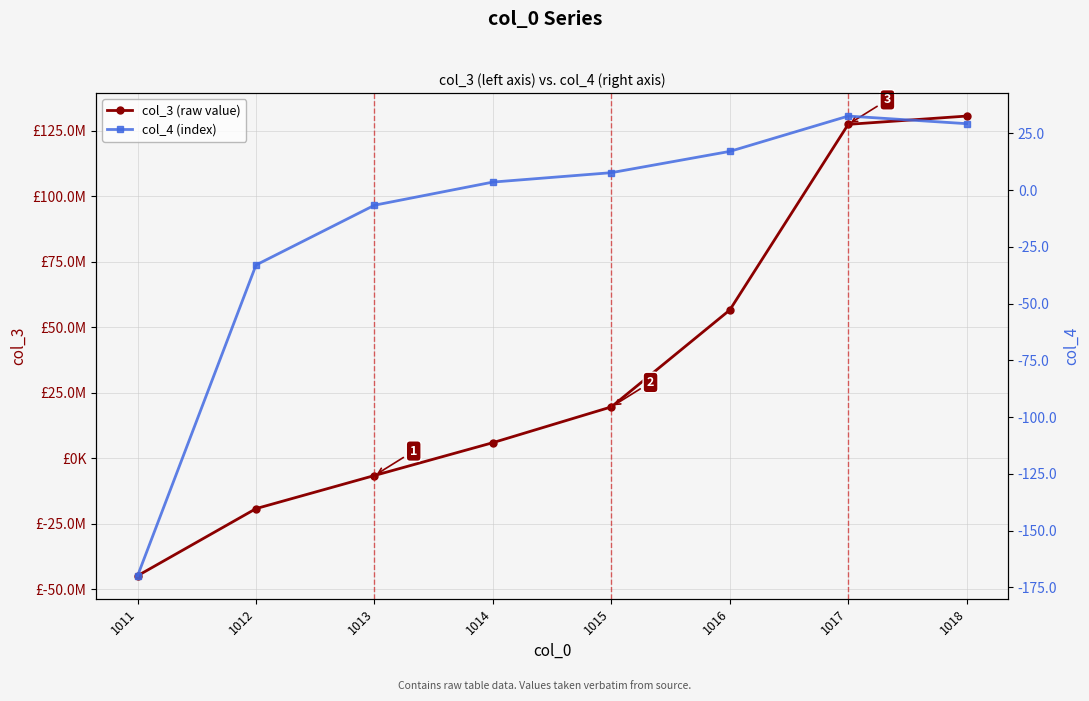

Is it true that col_4 (index) equals -49.0 at 1011?

False